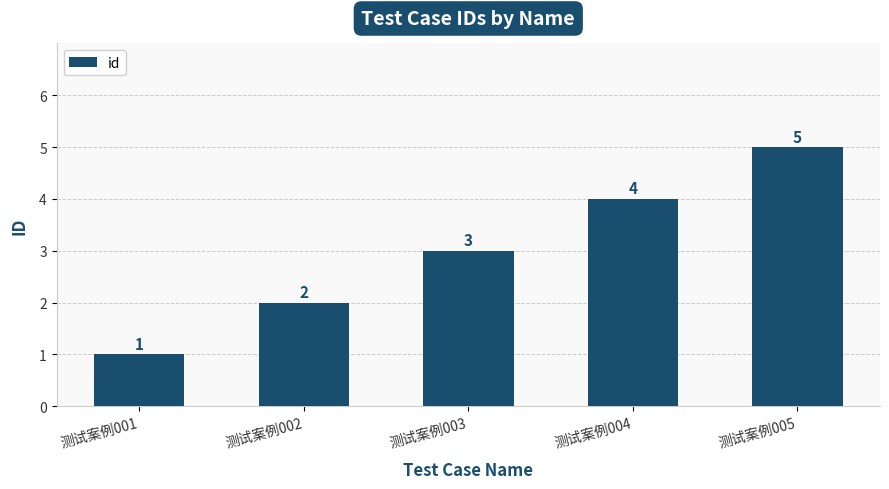

Is it true that the value at 测试案例005 is 5?

True